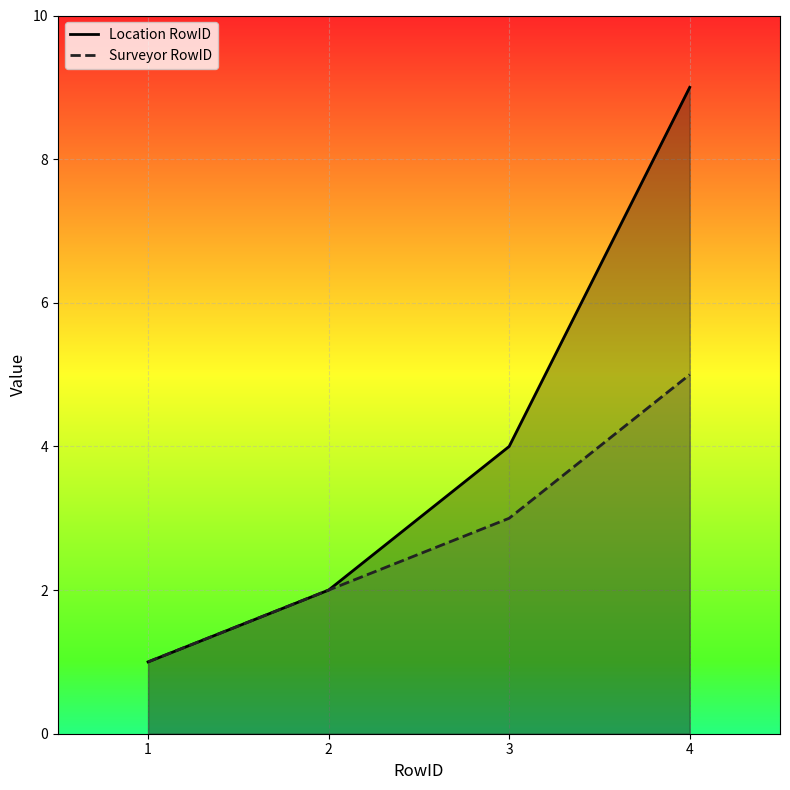

True or false: Location RowID has a value of 14 at 4.

False